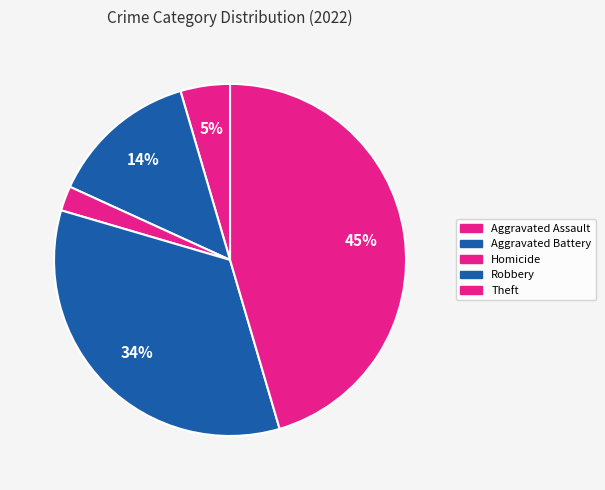

How many segments does this pie chart have?

5